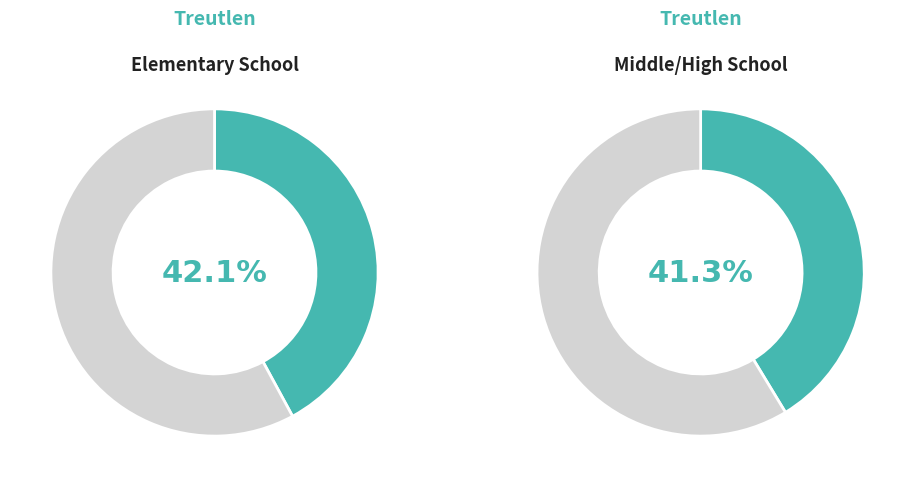

Which has a higher value, Treutlen Elementary School or Treutlen Middle/High School?

Treutlen Elementary School